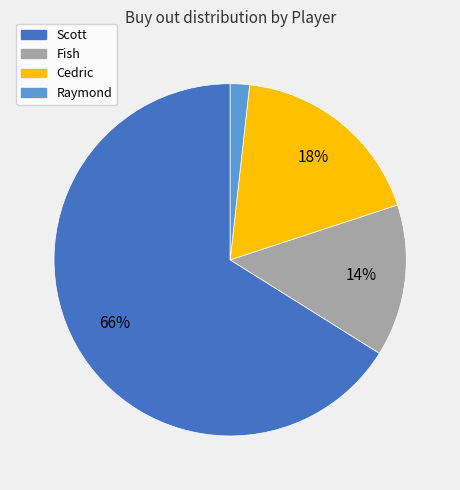

To the nearest percent, what is the difference between the largest and smallest slice percentages?

64%